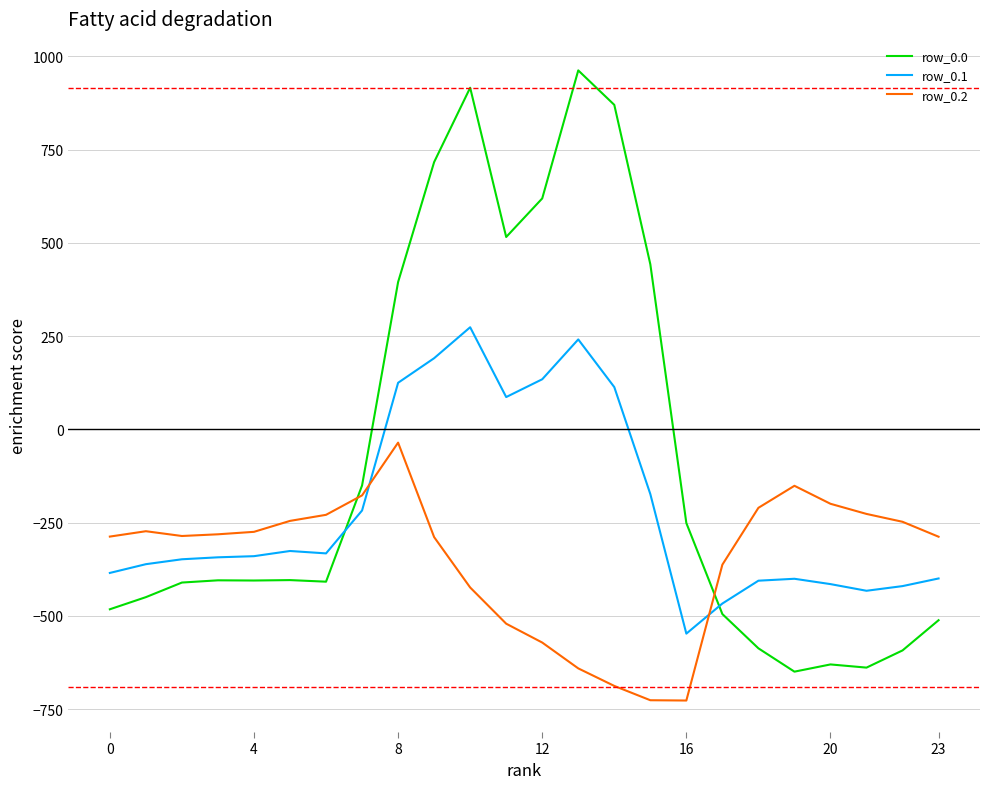

Which series ends up on top after the final intersection of row_0.1 and row_0.0?

row_0.1